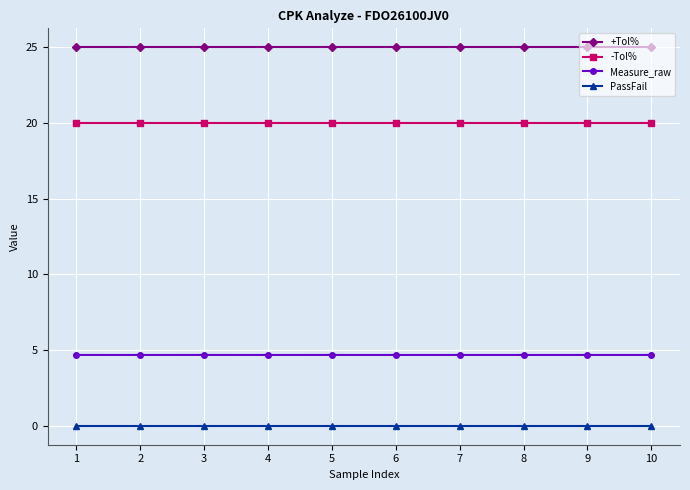

What is the spread (max minus min) of values at 7?

25.0